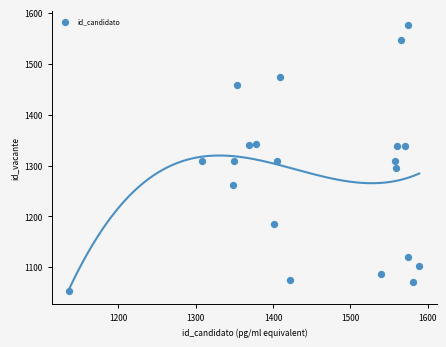

What is the range of X values (max minus min)?

452